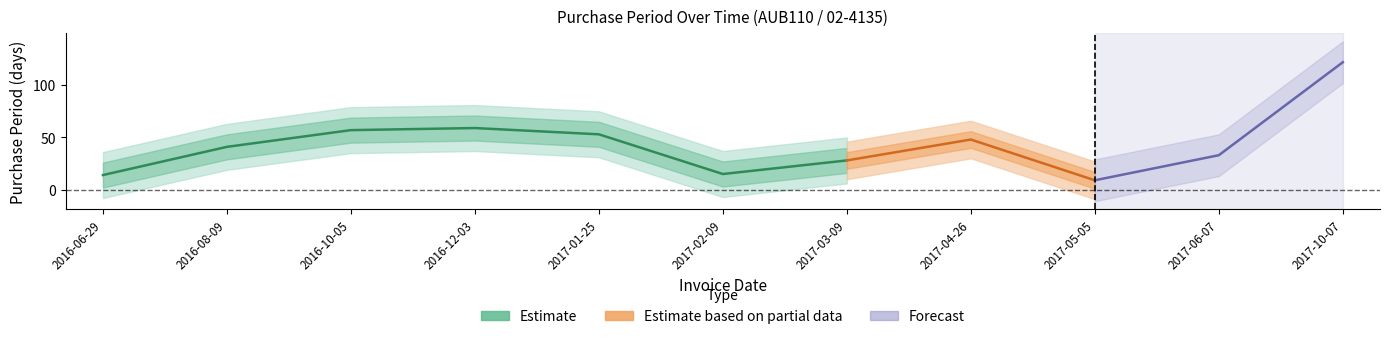

What is the average value?

44